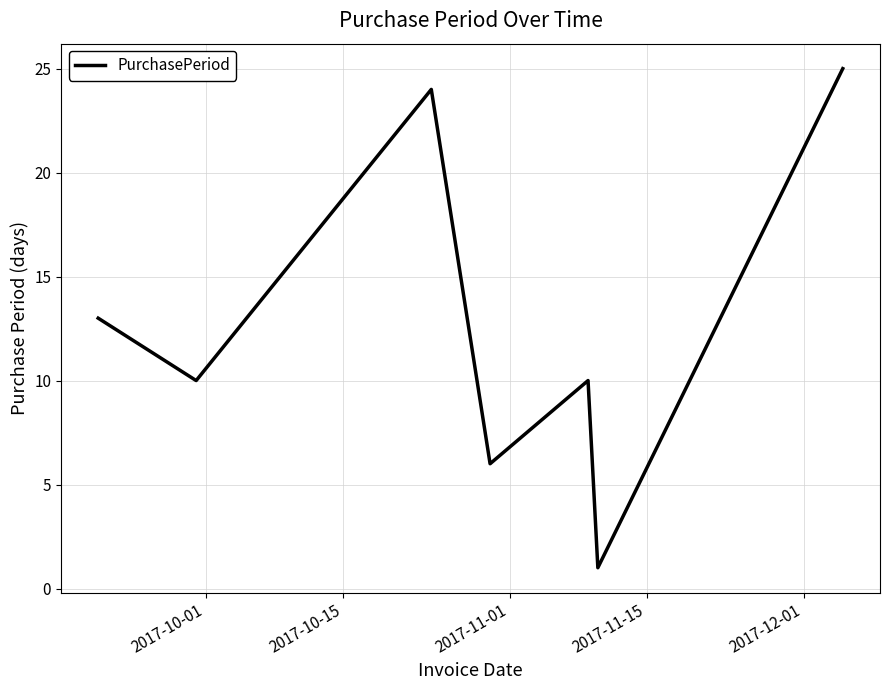

What is the greatest value displayed?

25